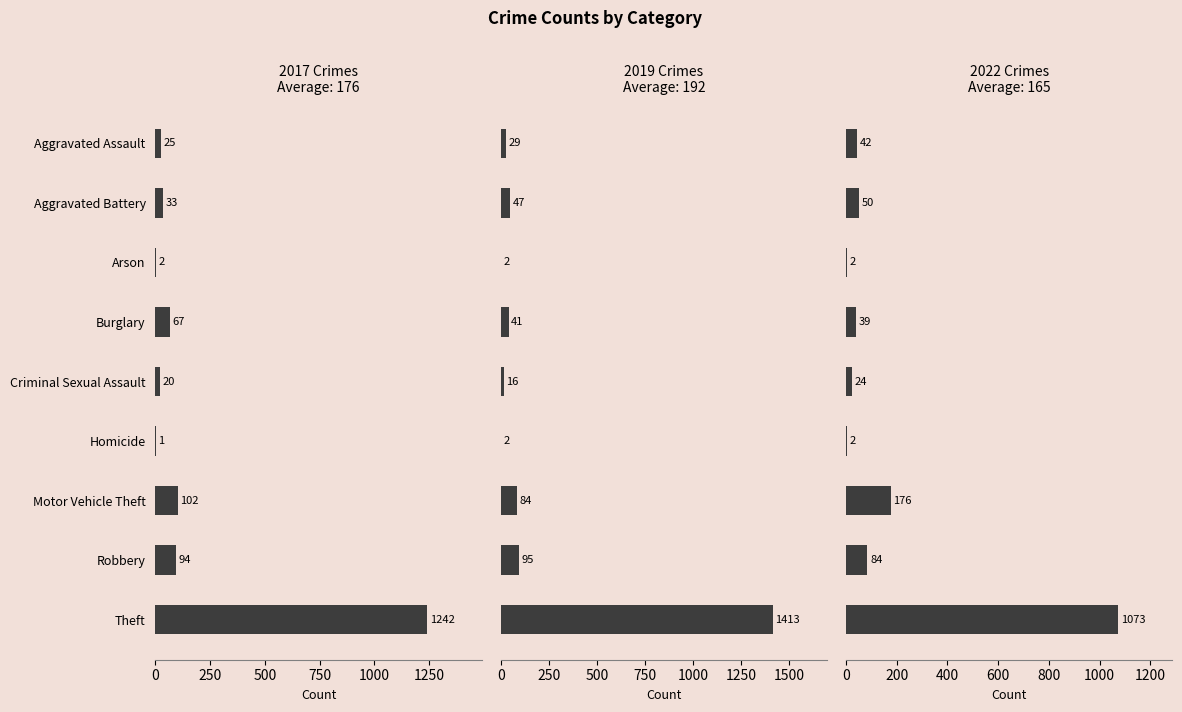

How many values in the 2017 series exceed 33?

4